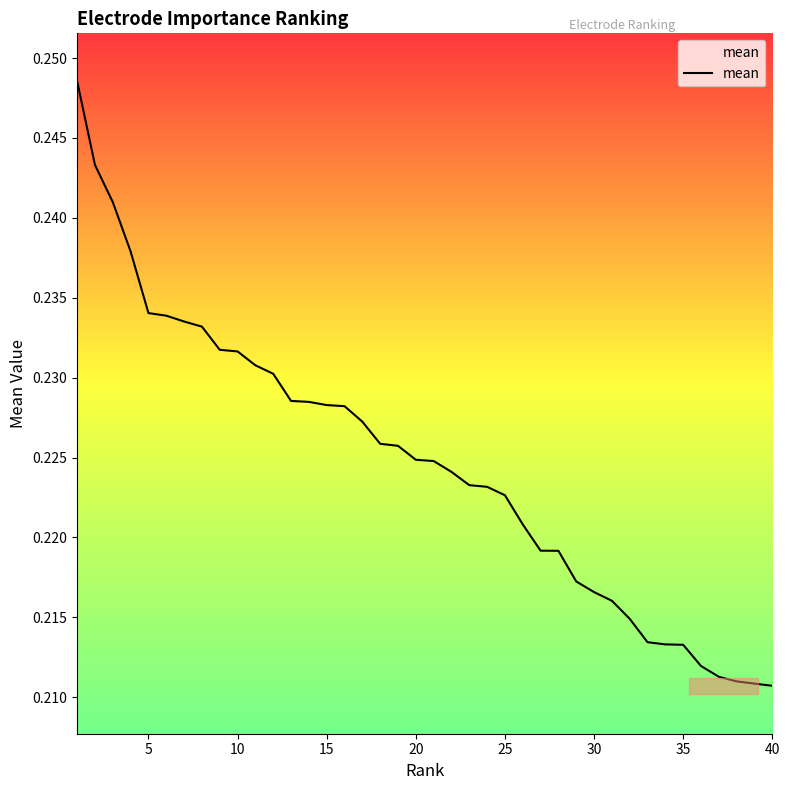

How many categories are shown in the chart?

40